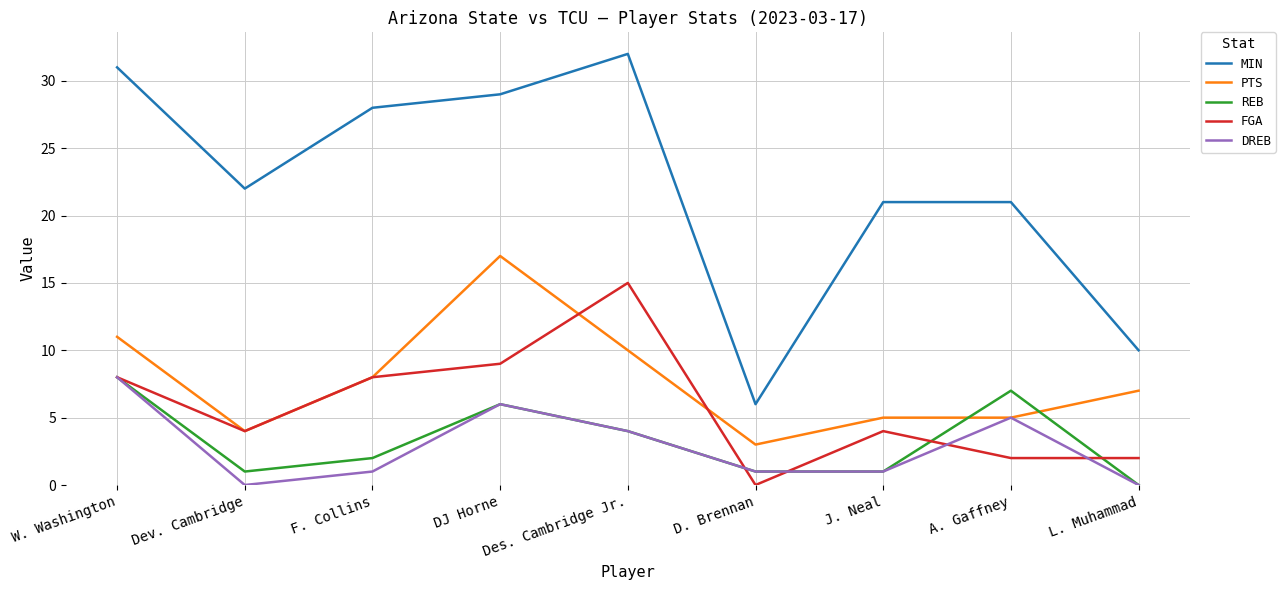

What is the average value of the DREB series?

3